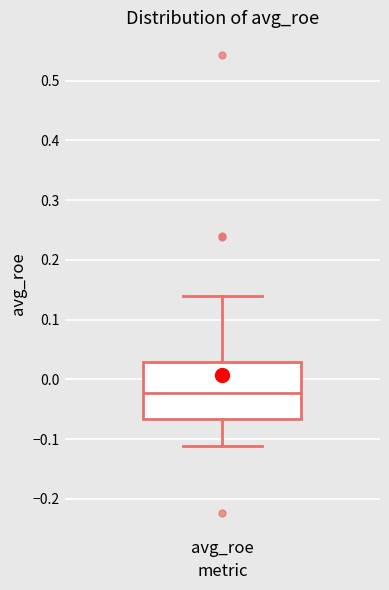

Transcribe this box plot: give where the median line is, the range the box spans, and where the two whiskers end, as read against the y-axis. The values are not printed on the chart, so give them approximately, as read against the axis.

median -0.02, box -0.07 to 0.03, whiskers -0.11 to 0.14